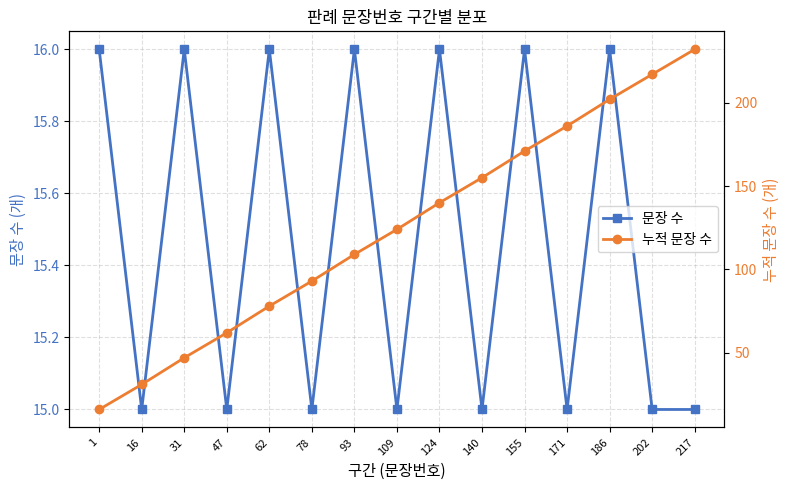

What is the approximate value of 누적 문장 수 at 202, to the nearest 5?

215